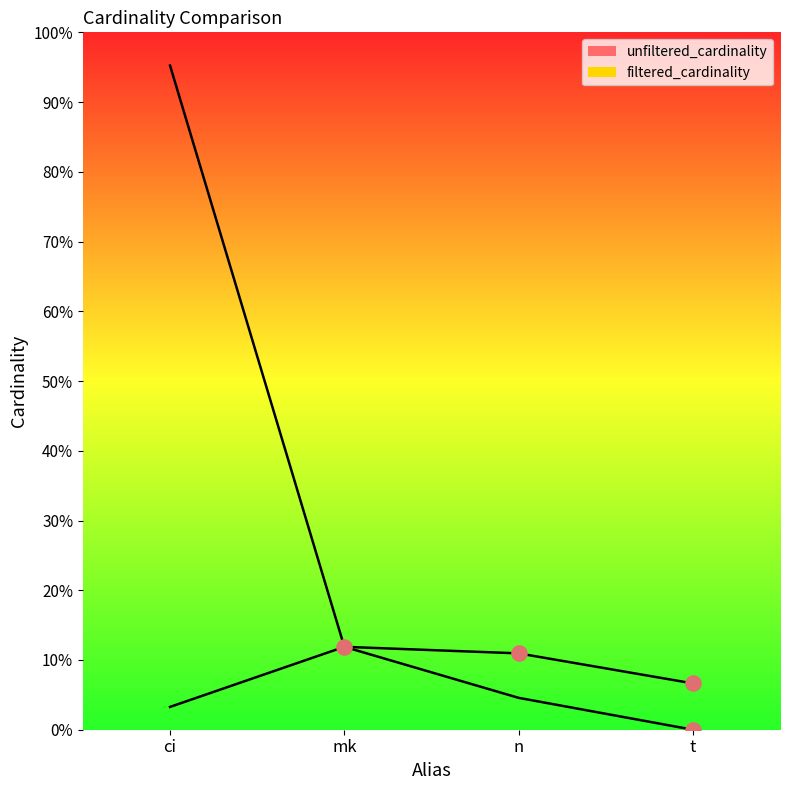

What are all the series names shown in the legend?

unfiltered_cardinality, filtered_cardinality